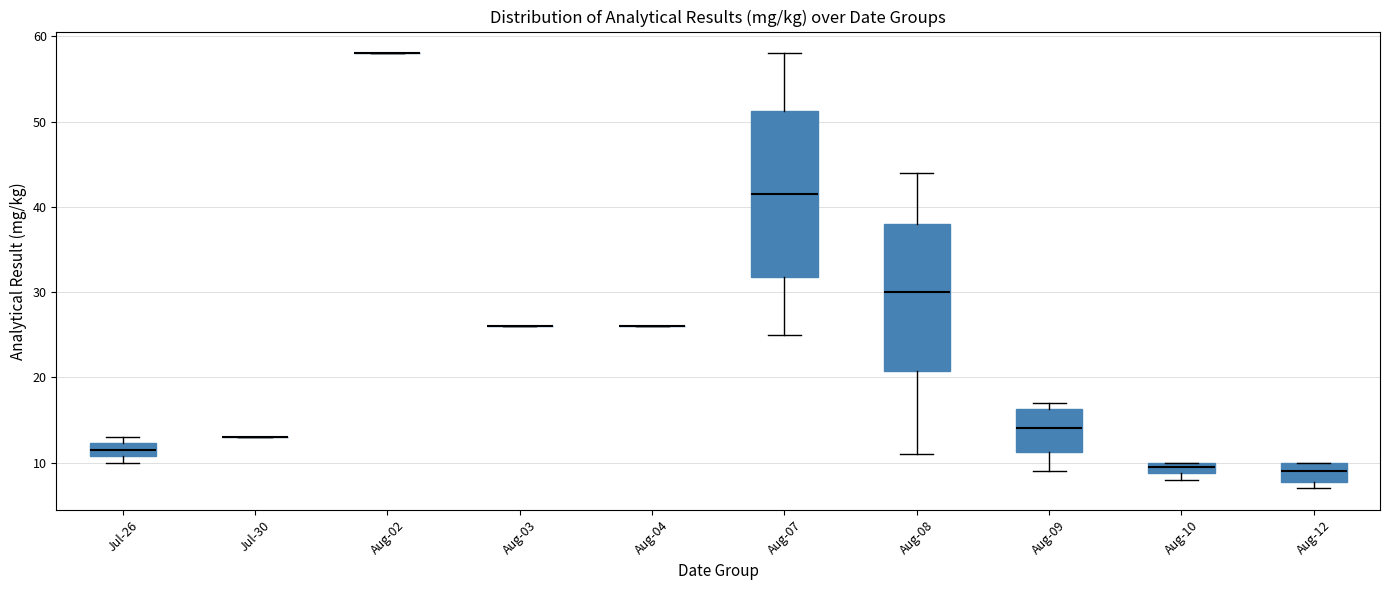

Comparing the boxes themselves (not the whiskers), which one is the tallest?

Aug-07